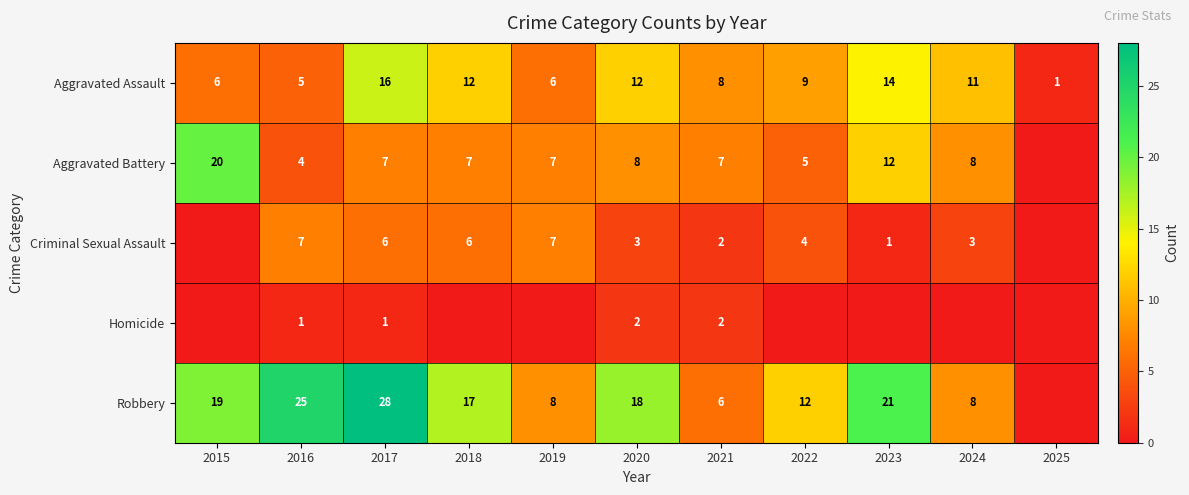

What is the difference between the maximum and minimum values in the Aggravated Assault series?

15